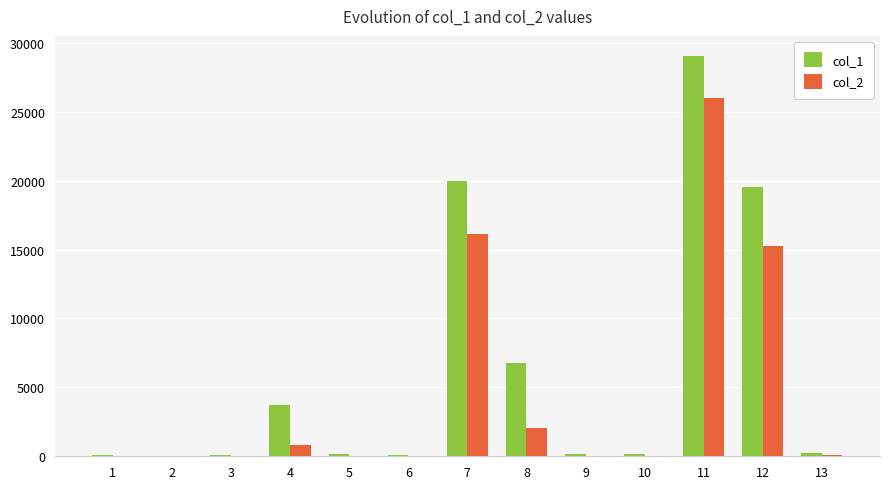

Which series has the largest total across all categories?

col_1